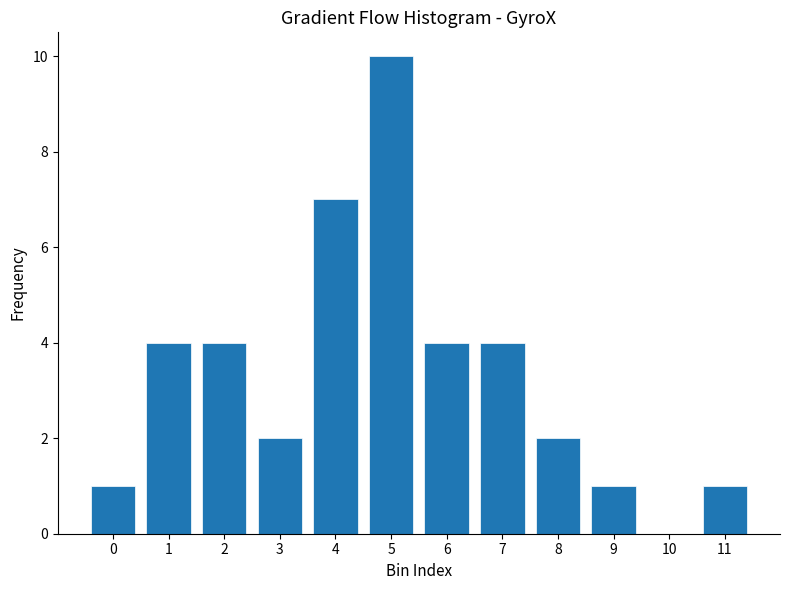

Reading right to left, list all the values displayed in this chart.

11=1	10=0	9=1	8=2	7=4	6=4	5=10	4=7	3=2	2=4	1=4	0=1